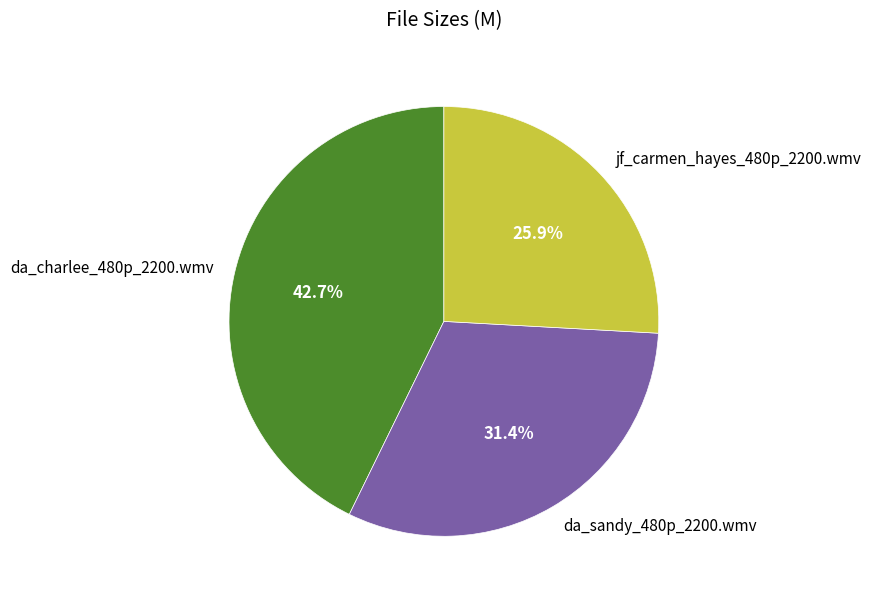

Combined, do da_sandy_480p_2200.wmv and da_charlee_480p_2200.wmv account for over 50%?

Yes